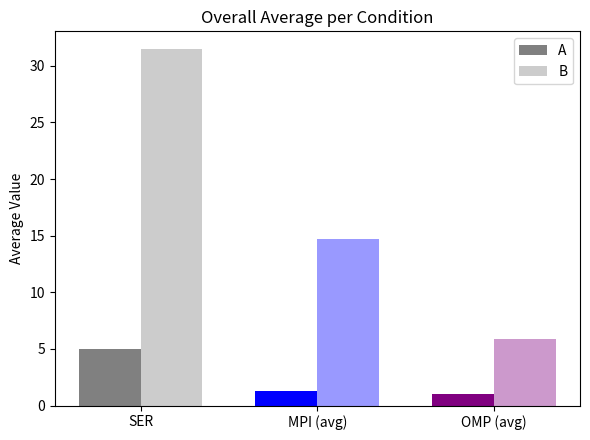

Does the chart contain stacked bars?

No